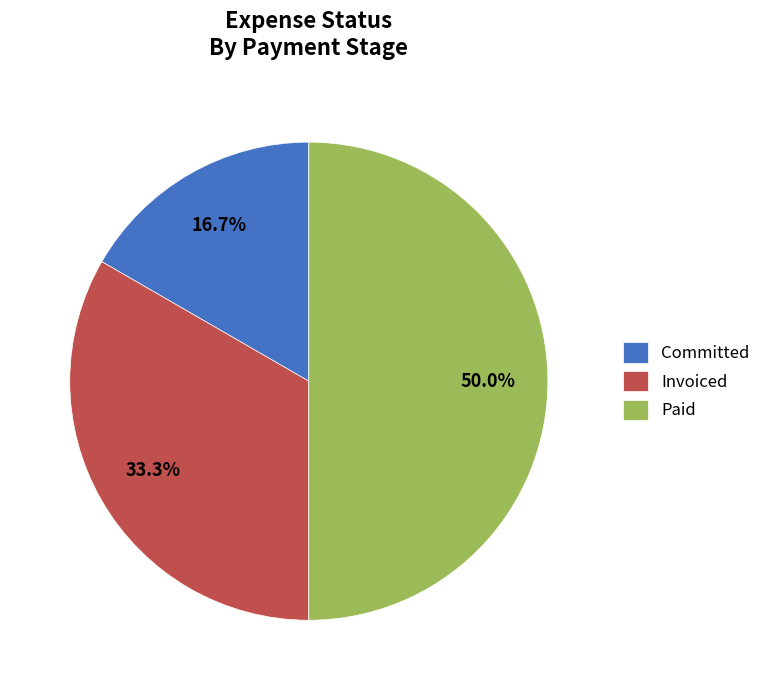

To the nearest percent, what portion does Paid represent?

50%